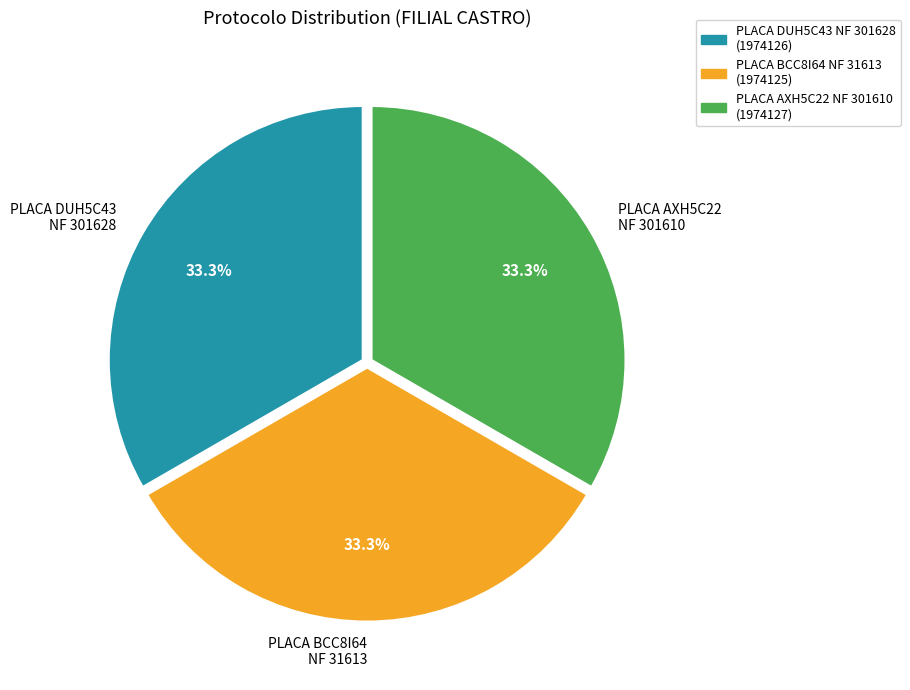

Is there a majority slice in this chart?

No